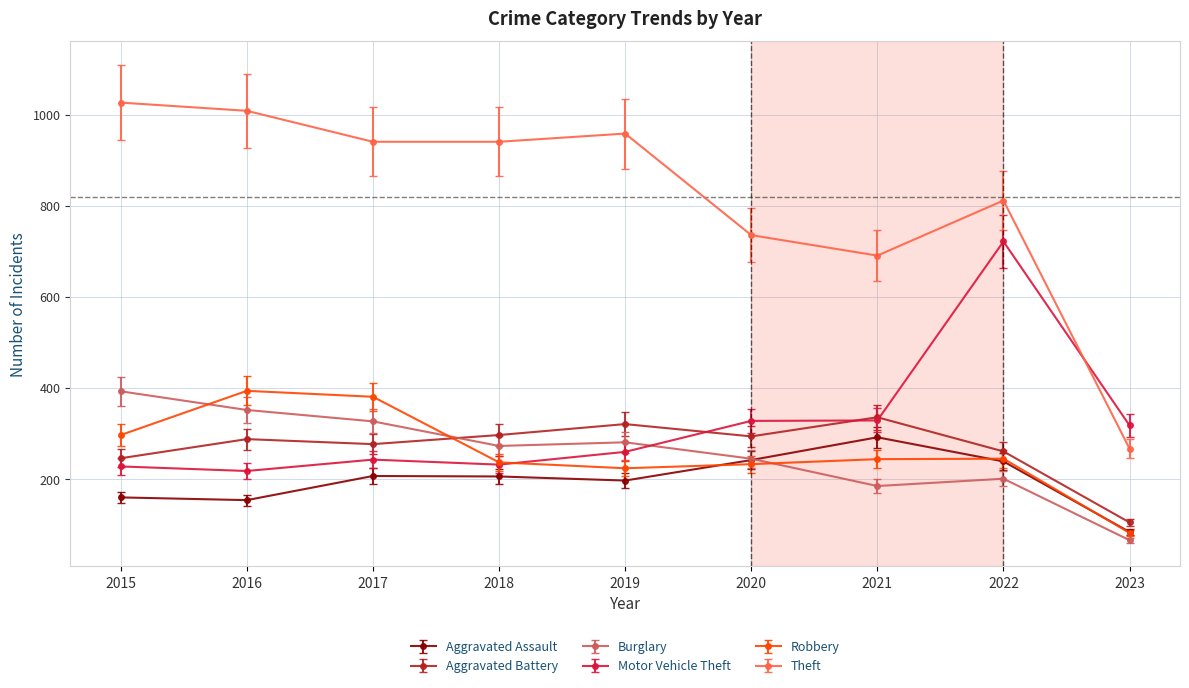

What is the value of the Aggravated Battery point at the 5th from the left?

321